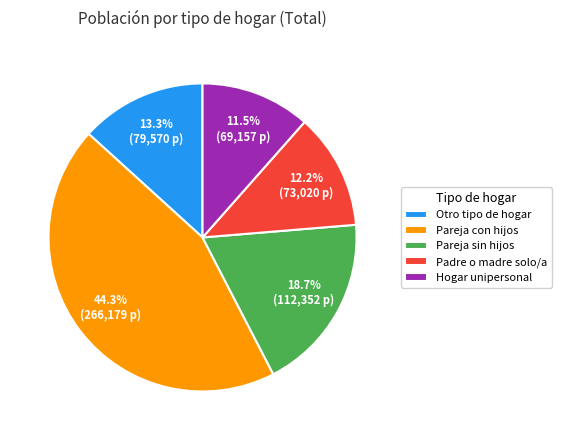

What portion of the pie excludes Pareja con hijos?

55.7%